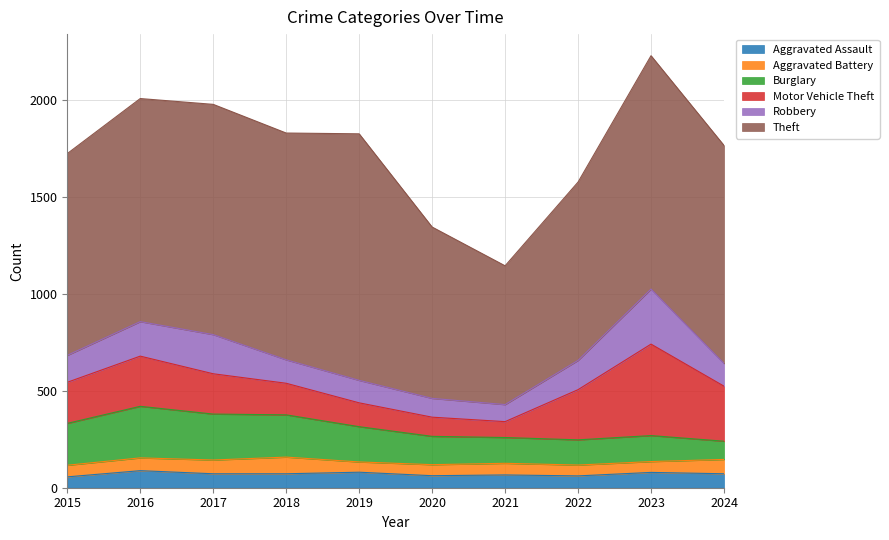

Between 2017 and 2019, which series saw the biggest shift?

Robbery